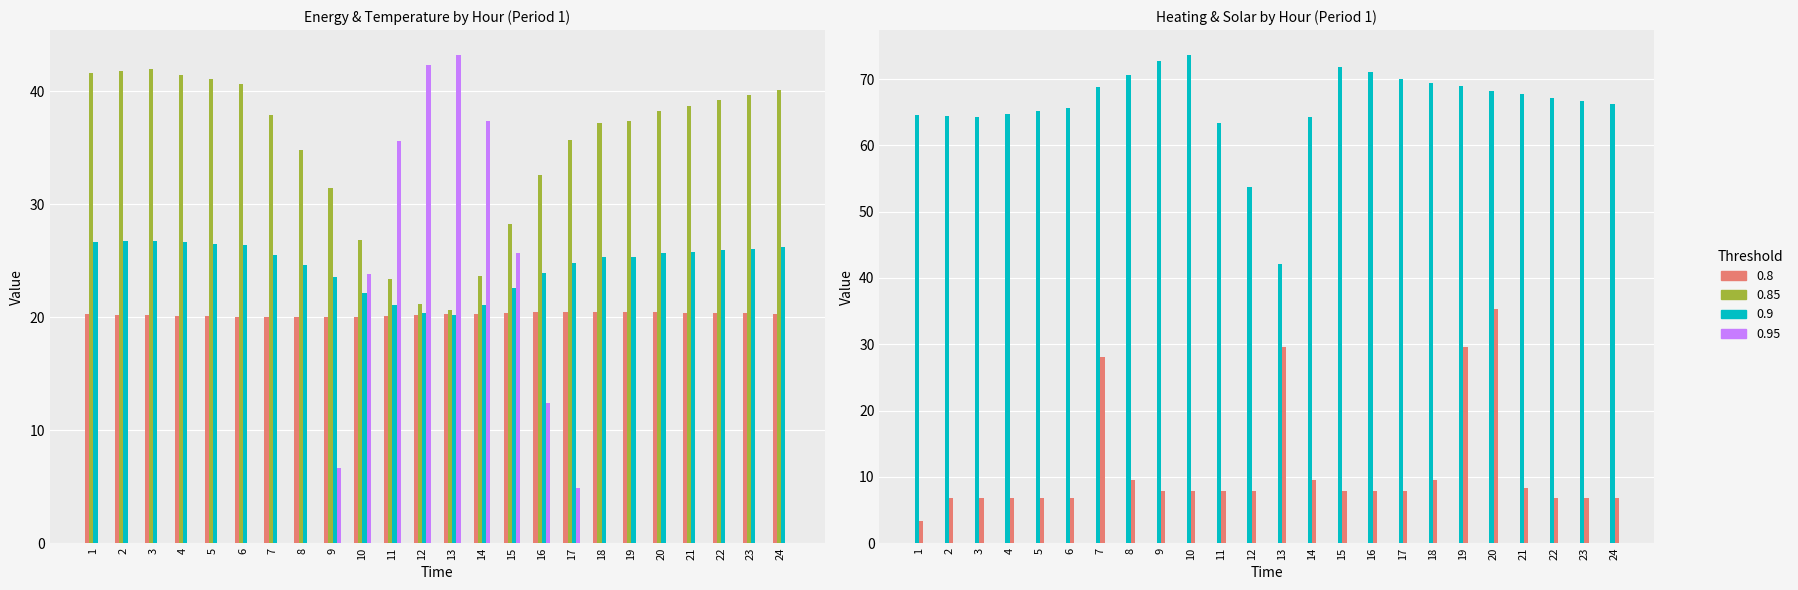

Reading left to right, extract all data points from this chart.

T_in: 1=20.3	2=20.2	3=20.2	4=20.1	5=20.1	6=20.0	7=20.0	8=20.0	9=20.0	10=20.0	11=20.1	12=20.2	13=20.3	14=20.3	15=20.4	16=20.5	17=20.5	18=20.5	19=20.5	20=20.4	21=20.4	22=20.4	23=20.4	24=20.3
Th_supply: 1=41.7	2=41.8	3=41.9	4=41.5	5=41.1	6=40.6	7=37.9	8=34.8	9=31.5	10=26.8	11=23.4	12=21.2	13=20.7	14=23.6	15=28.3	16=32.6	17=35.7	18=37.2	19=37.4	20=38.3	21=38.7	22=39.3	23=39.7	24=40.1
Th_return: 1=26.7	2=26.7	3=26.8	4=26.6	5=26.5	6=26.4	7=25.5	8=24.6	9=23.5	10=22.1	11=21.1	12=20.4	13=20.2	14=21.1	15=22.6	16=23.9	17=24.8	18=25.3	19=25.4	20=25.7	21=25.8	22=26.0	23=26.1	24=26.2
SolarGains: 1=0.0	2=0.0	3=0.0	4=0.0	5=0.0	6=0.0	7=0.0	8=0.0	9=6.7	10=23.9	11=35.6	12=42.3	13=43.3	14=37.4	15=25.7	16=12.4	17=4.8	18=0.0	19=0.0	20=0.0	21=0.0	22=0.0	23=0.0	24=0.0
House_Q_heating: 1=64.5	2=64.4	3=64.2	4=64.7	5=65.2	6=65.6	7=68.8	8=70.6	9=72.7	10=73.7	11=63.4	12=53.7	13=42.1	14=64.3	15=71.9	16=71.0	17=70.0	18=69.4	19=68.9	20=68.2	21=67.7	22=67.2	23=66.7	24=66.2
Domestic_electricity: 1=3.4	2=6.7	3=6.7	4=6.7	5=6.7	6=6.7	7=28.0	8=9.5	9=7.8	10=7.8	11=7.8	12=7.8	13=29.6	14=9.5	15=7.8	16=7.8	17=7.8	18=9.5	19=29.6	20=35.3	21=8.4	22=6.7	23=6.7	24=6.7